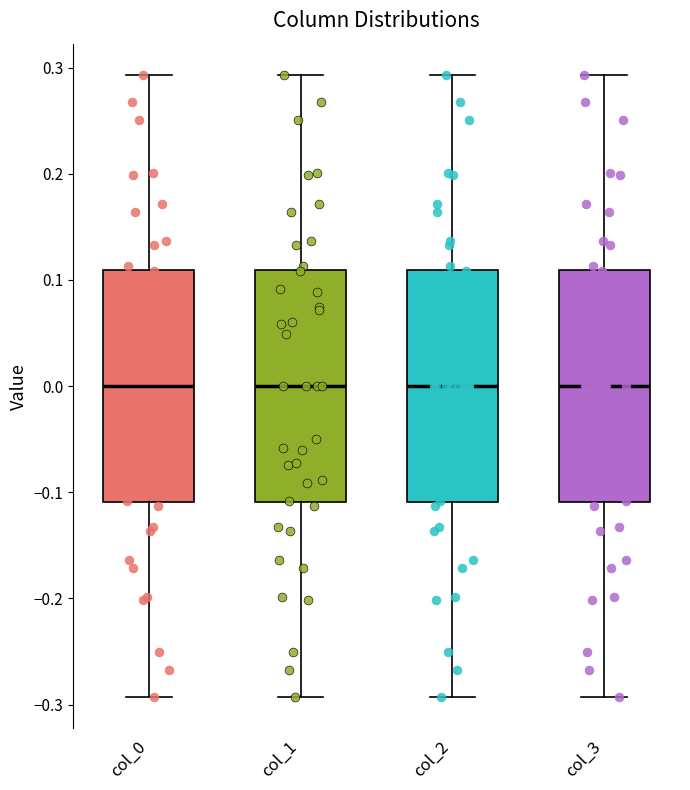

Reading left to right, read every box against the y-axis: the position of its median line, the range the box covers, and the ends of its whiskers. The values are not printed on the chart, so give them approximately, as read against the axis.

col_0: median 0.00, box -0.11 to 0.11, whiskers -0.29 to 0.29
col_1: median 0.00, box -0.11 to 0.11, whiskers -0.29 to 0.29
col_2: median 0.00, box -0.11 to 0.11, whiskers -0.29 to 0.29
col_3: median 0.00, box -0.11 to 0.11, whiskers -0.29 to 0.29